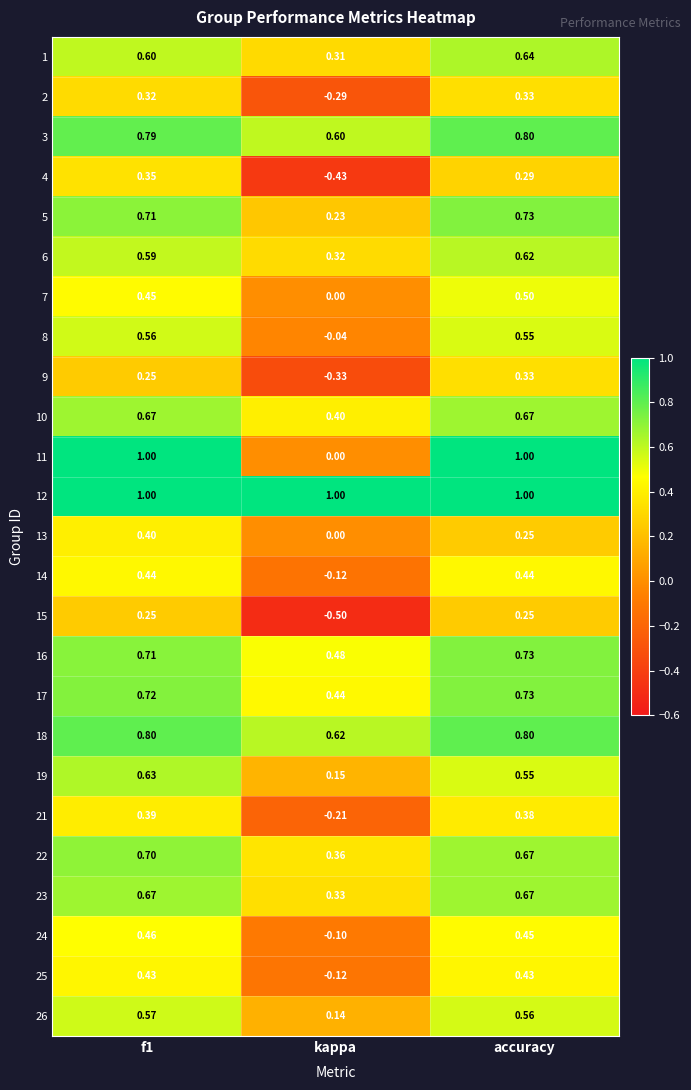

At which label is 13 closest to 0?

kappa